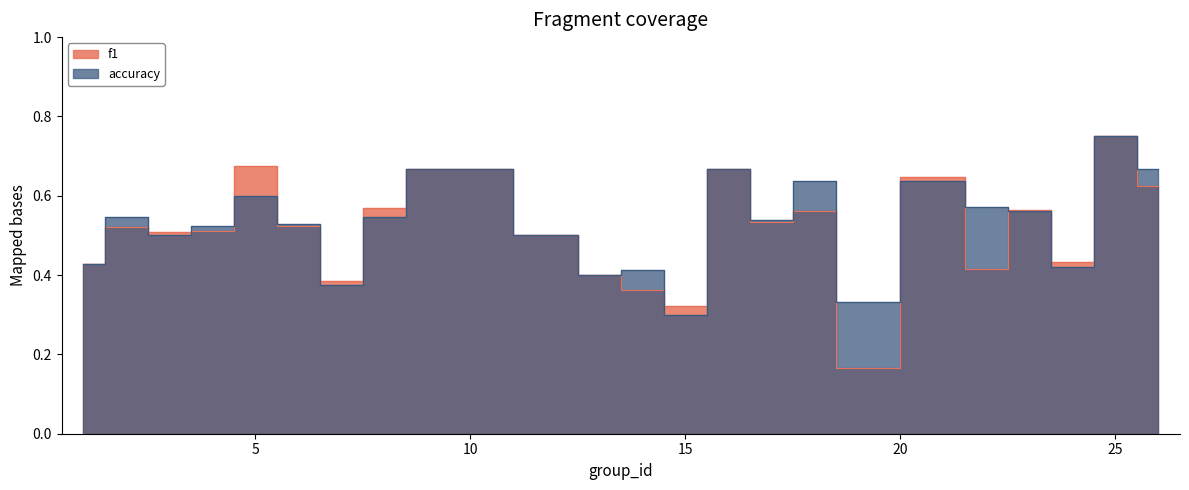

Does the chart have visible grid lines?

No